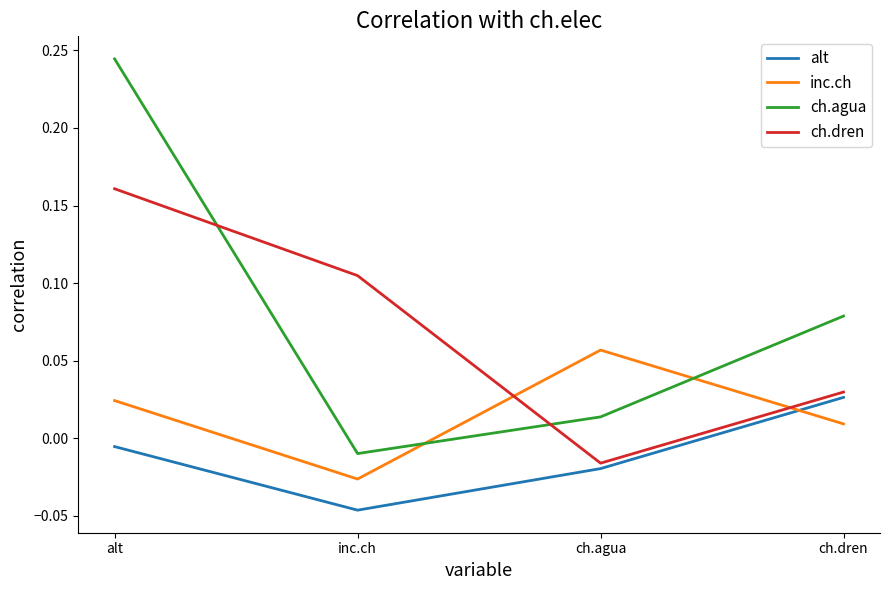

How many lines are shown in the chart?

4